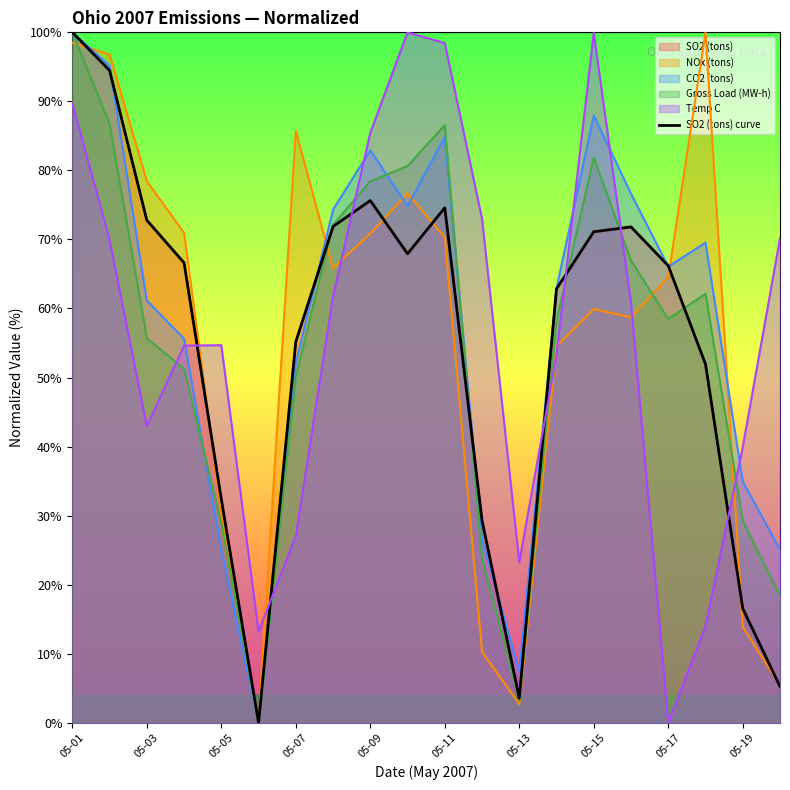

What is the maximum value shown in the chart?

100.0